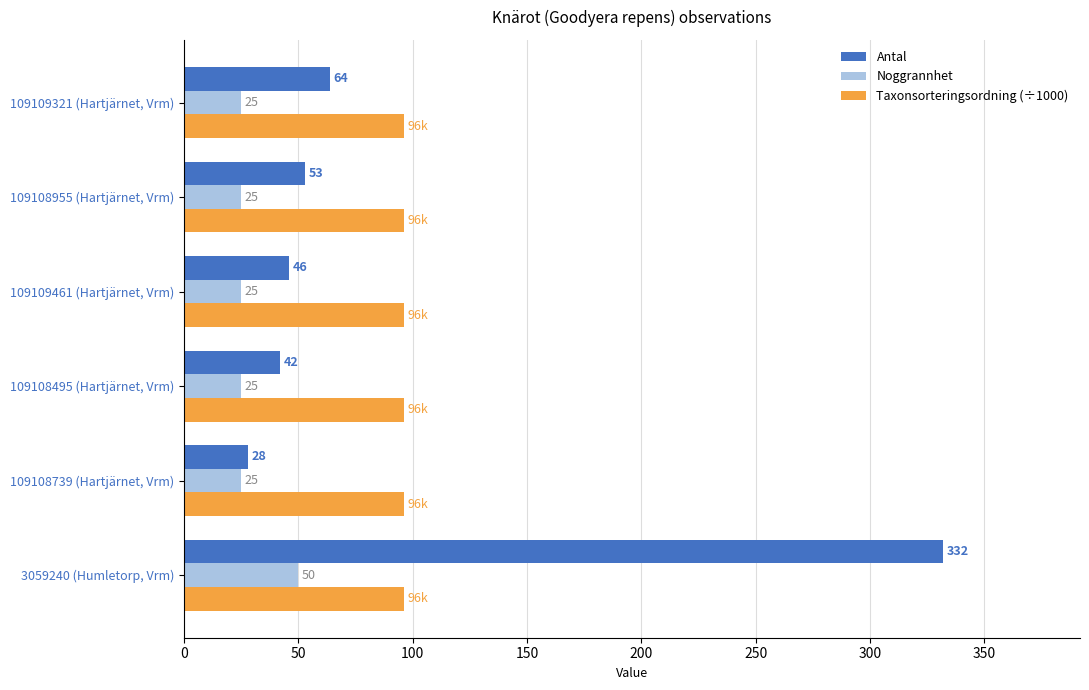

What is the sum of all Taxonsorteringsordning (÷1000) values?

578.0